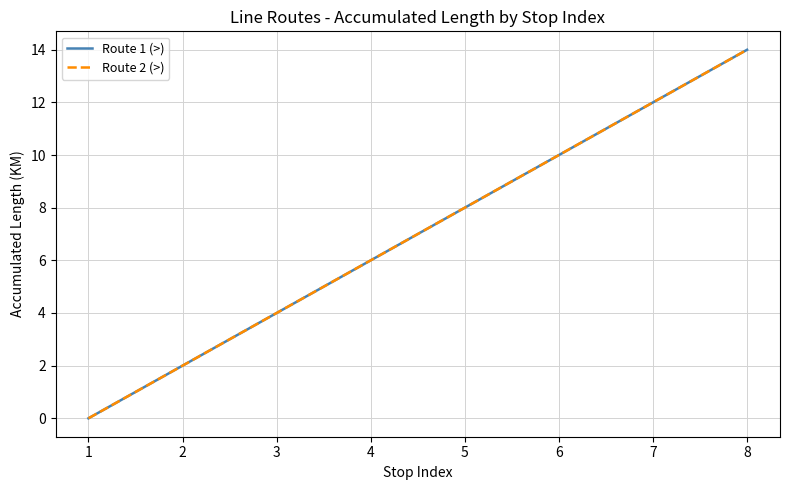

At which label does Route 2 (>) reach its minimum?

1